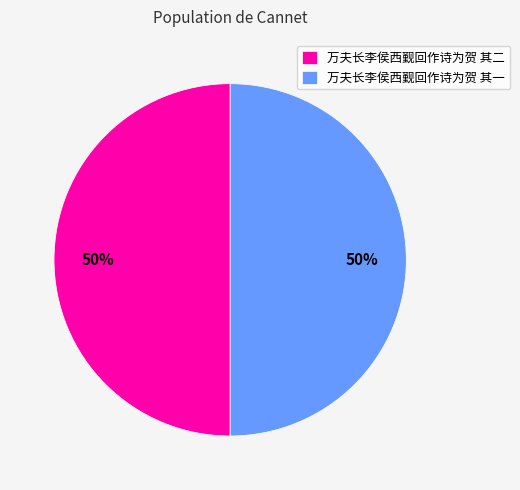

Combined, do 万夫长李侯西觐回作诗为贺 其一 and 万夫长李侯西觐回作诗为贺 其二 account for over 50%?

Yes